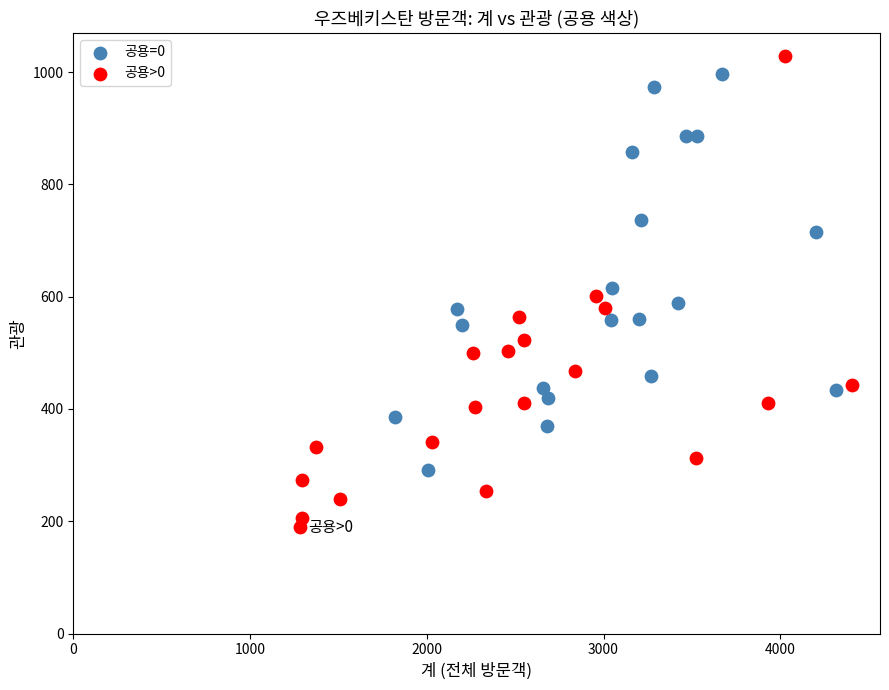

What are all the series names shown in the legend?

공용=0, 공용>0